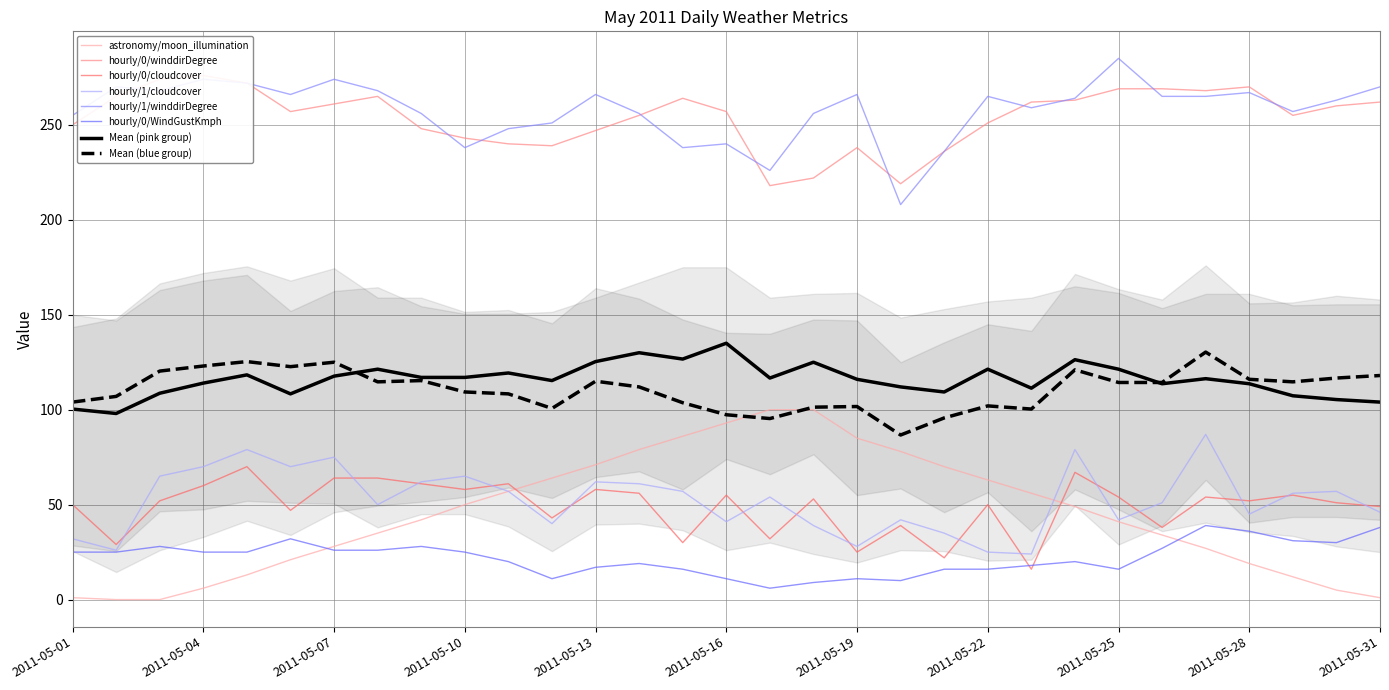

What is the sum of all hourly/0/cloudcover values?

1515.0